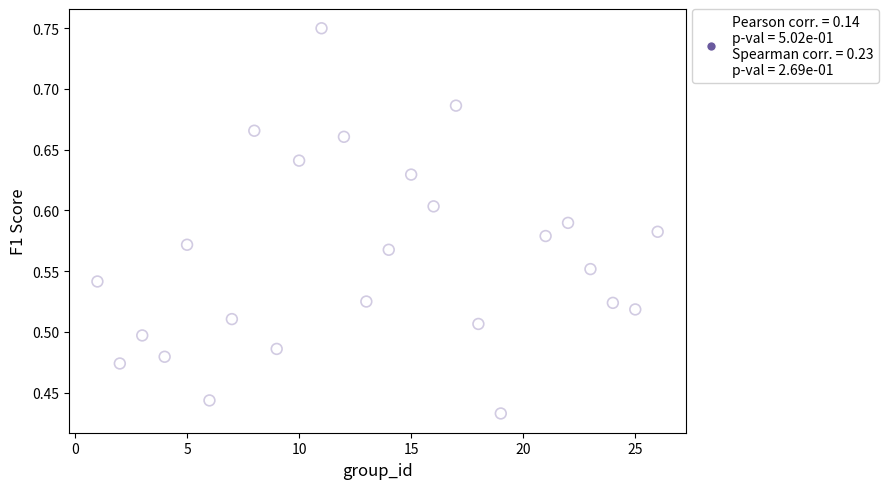

What is the range of Y values (max minus min)?

0.3